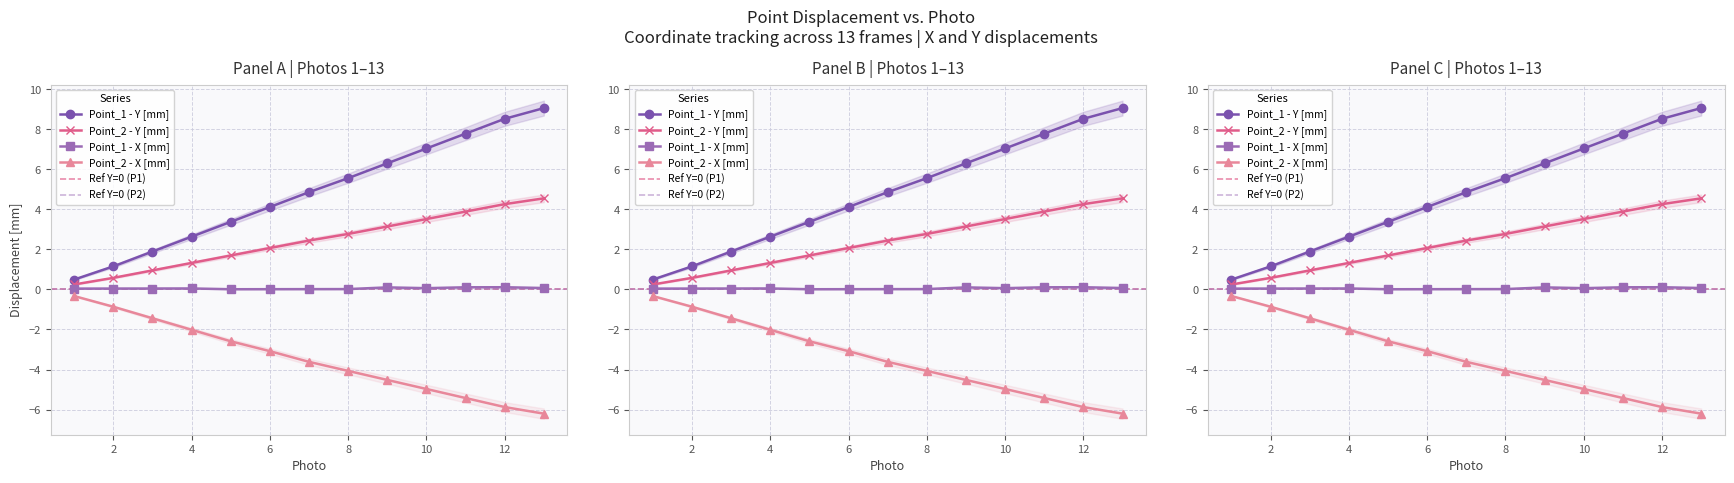

What are all the series names shown in the legend?

Point_1 - Y [mm], Point_2 - Y [mm], Point_1 - X [mm], Point_2 - X [mm]